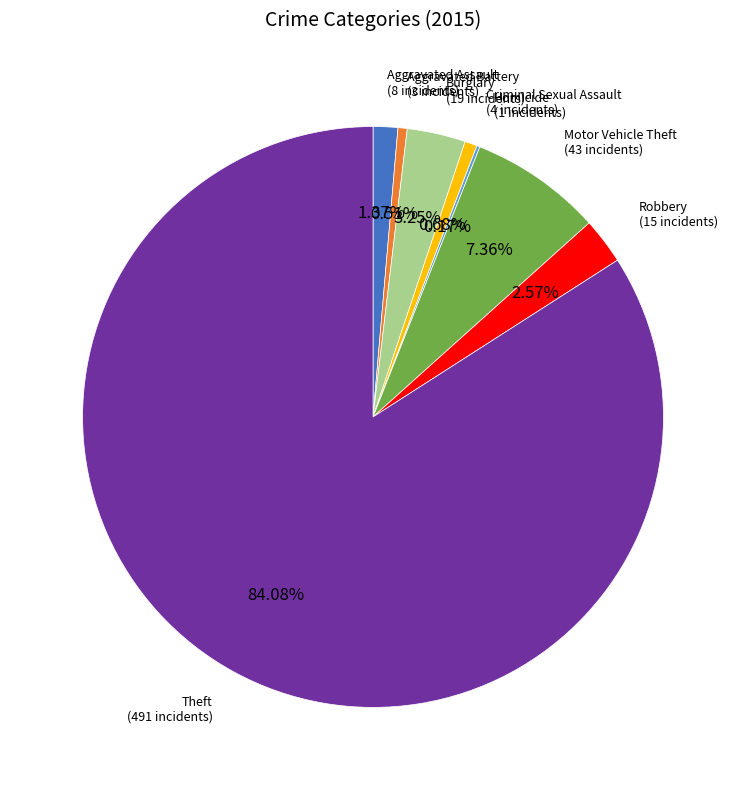

Is there any slice that represents more than half of the pie?

Yes